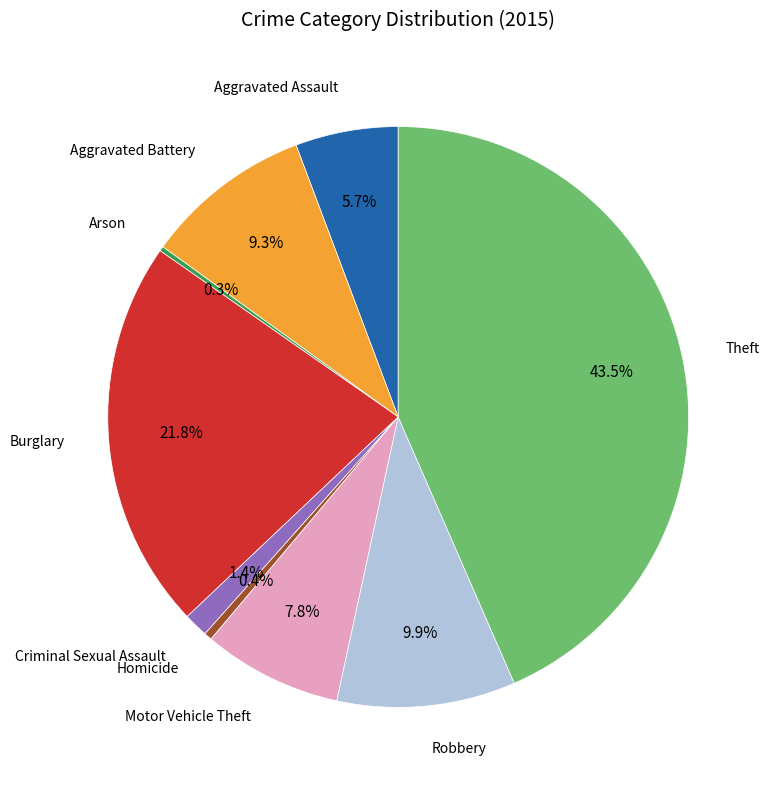

To the nearest percent, what is the difference between the largest and smallest slice percentages?

43%